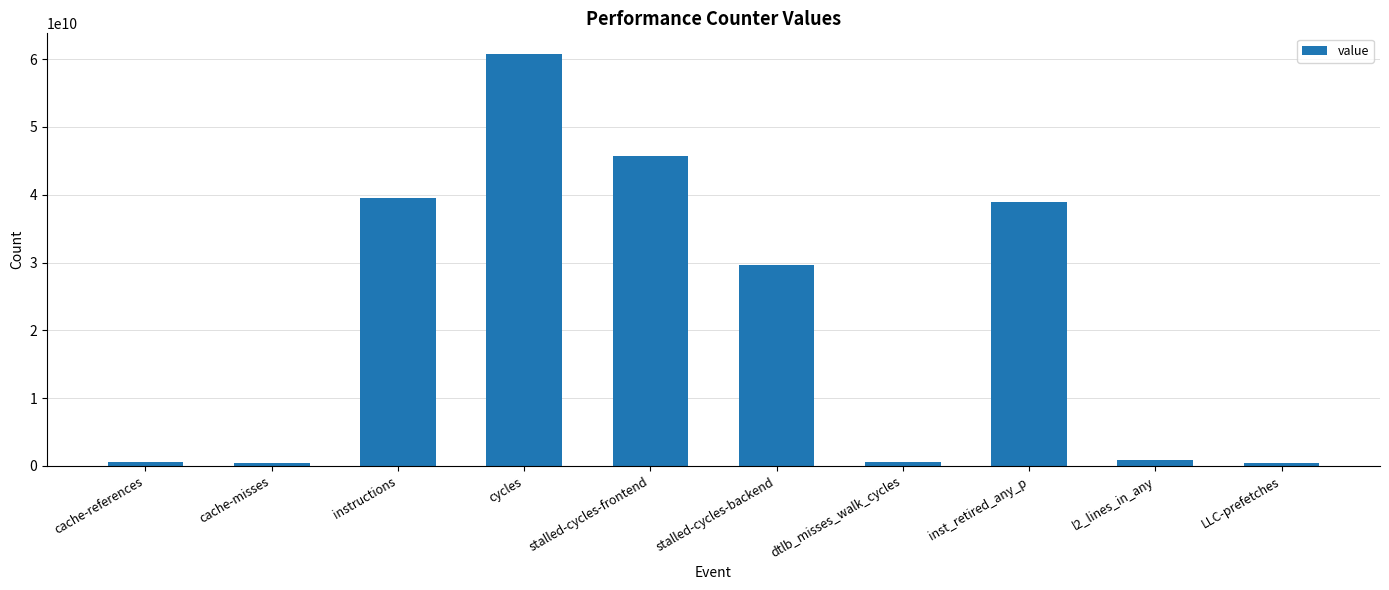

What is the value of the 9th bar from the left?

931996227